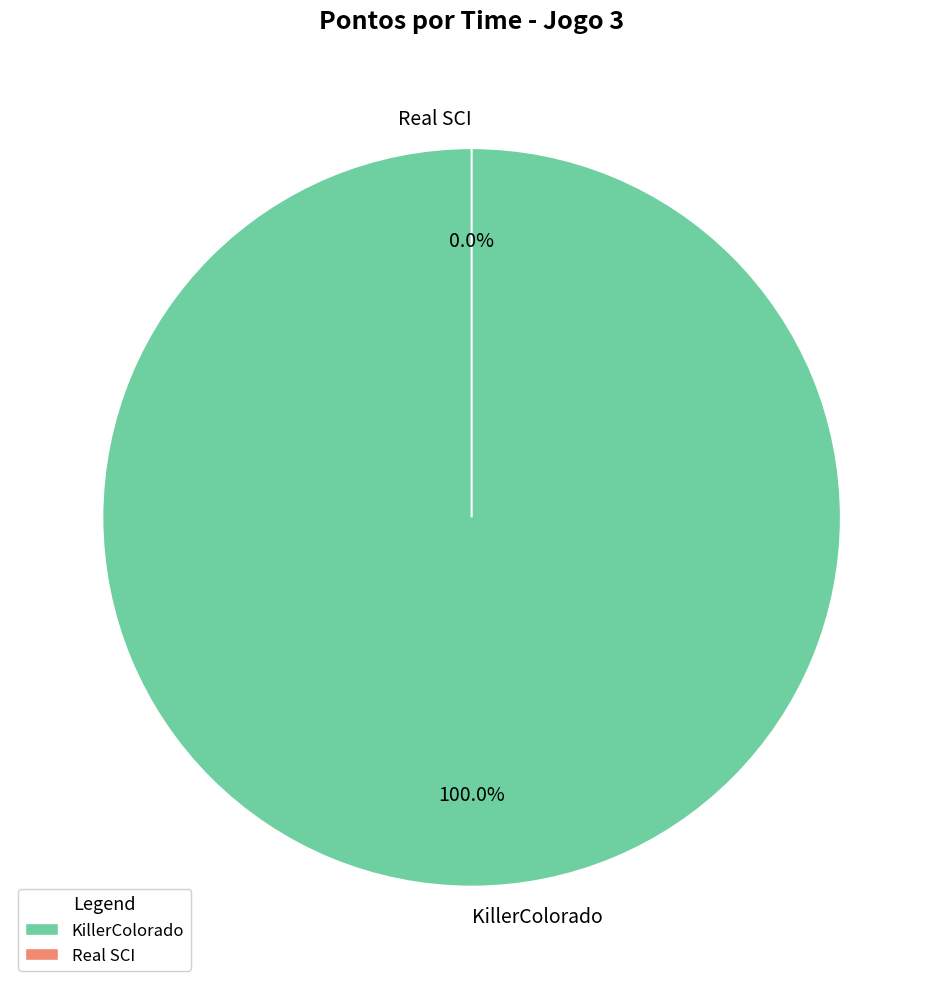

What is the change in value from KillerColorado to Real SCI?

-3